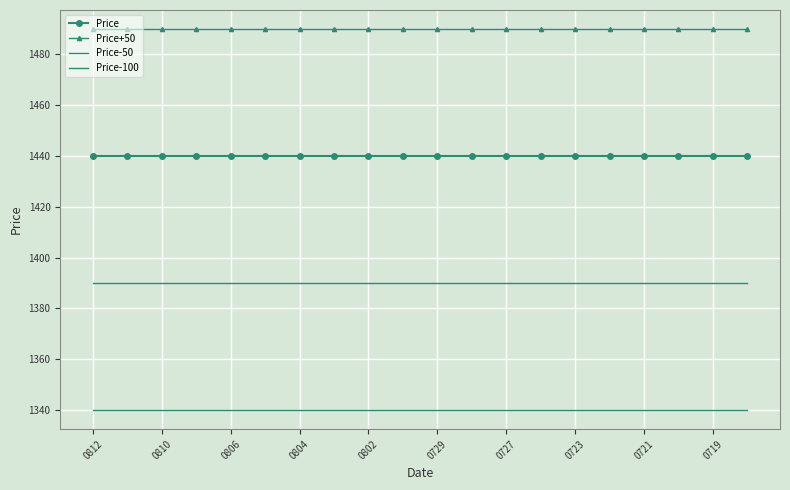

List the series in order of their overall mean, lowest first.

Price-100, Price-50, Price, Price+50